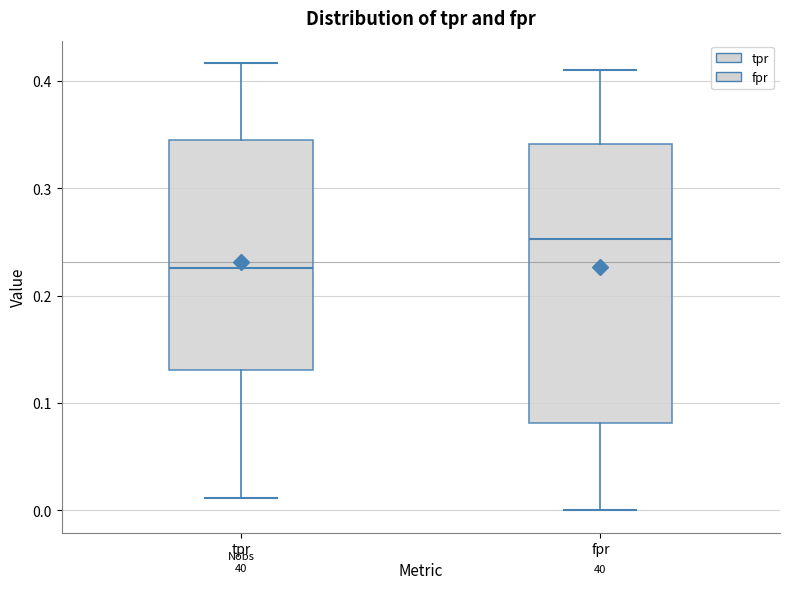

Reading left to right, transcribe this box plot: for each box, give where its median line is, the range the box spans, and where its two whiskers end, as read against the y-axis. The values are not printed on the chart, so give them approximately, as read against the axis.

tpr: median 0.23, box 0.13 to 0.35, whiskers 0.01 to 0.42
fpr: median 0.25, box 0.08 to 0.34, whiskers 0.00 to 0.41